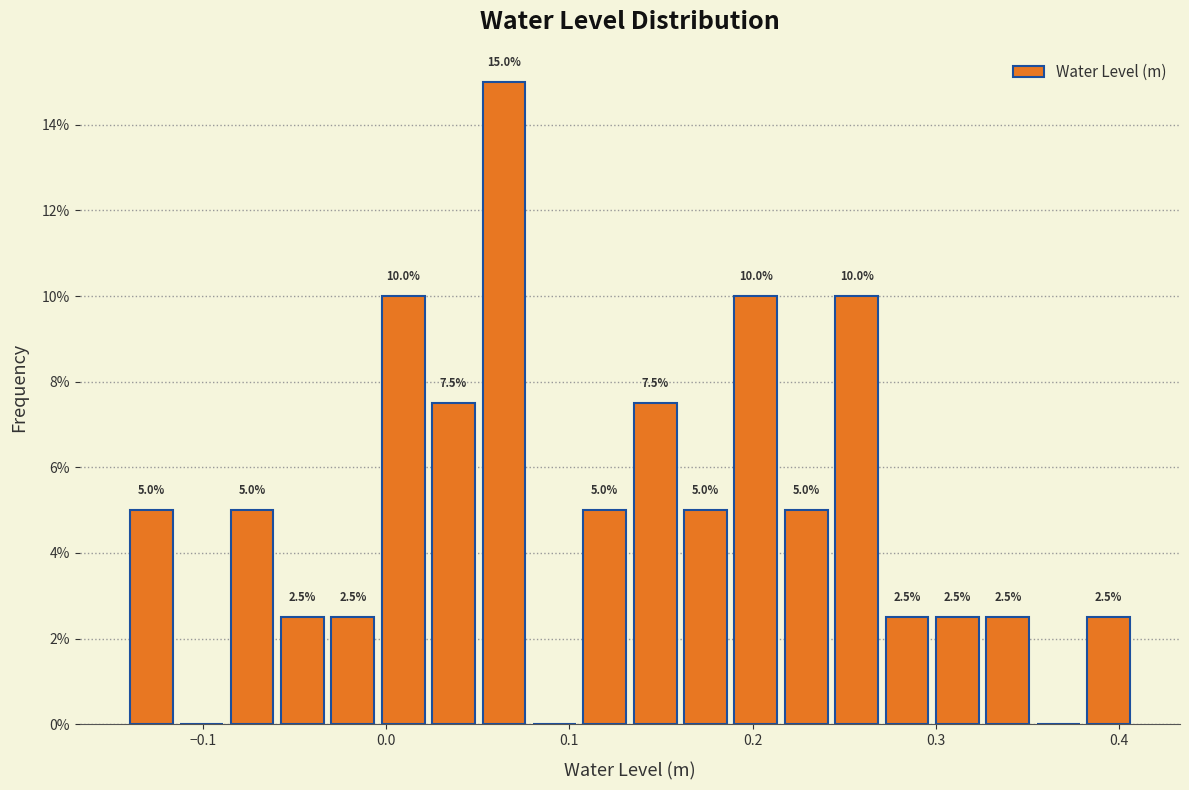

Read against the x-axis, roughly where is the centre of the tallest bar?

0.06